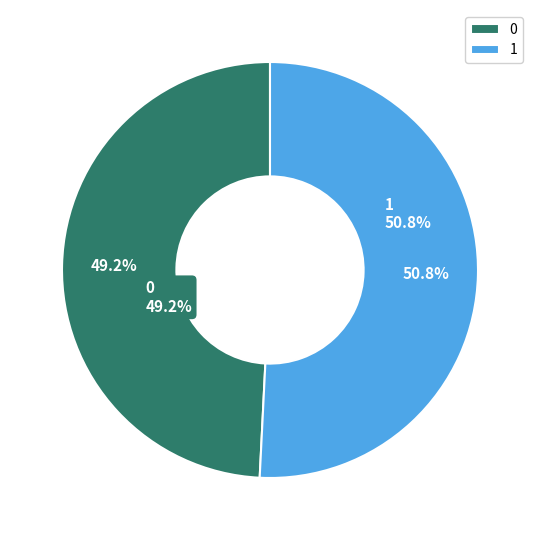

Does any single category account for the majority?

Yes